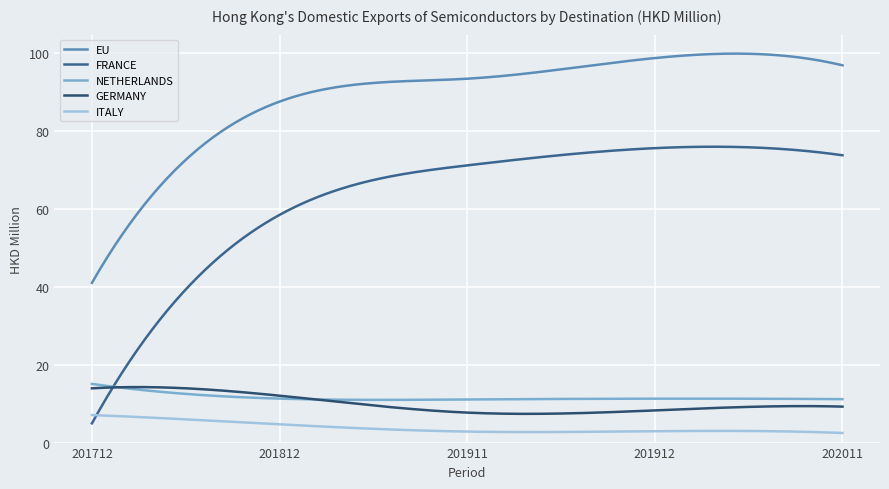

True or false: EU and NETHERLANDS intersect in this chart.

False